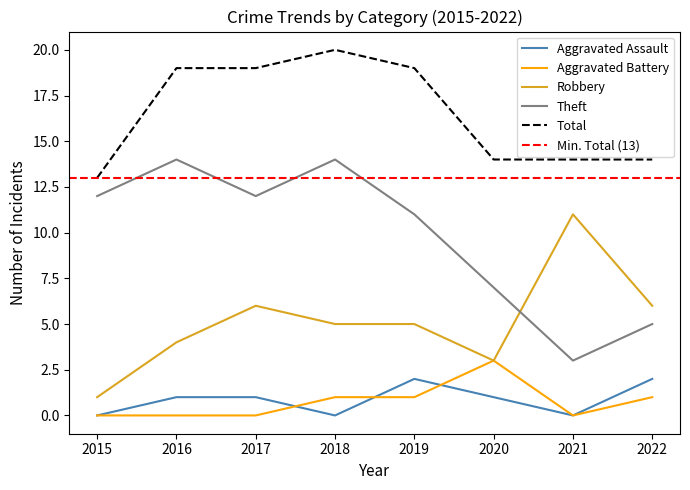

Is this an area chart (filled region under the line)?

No